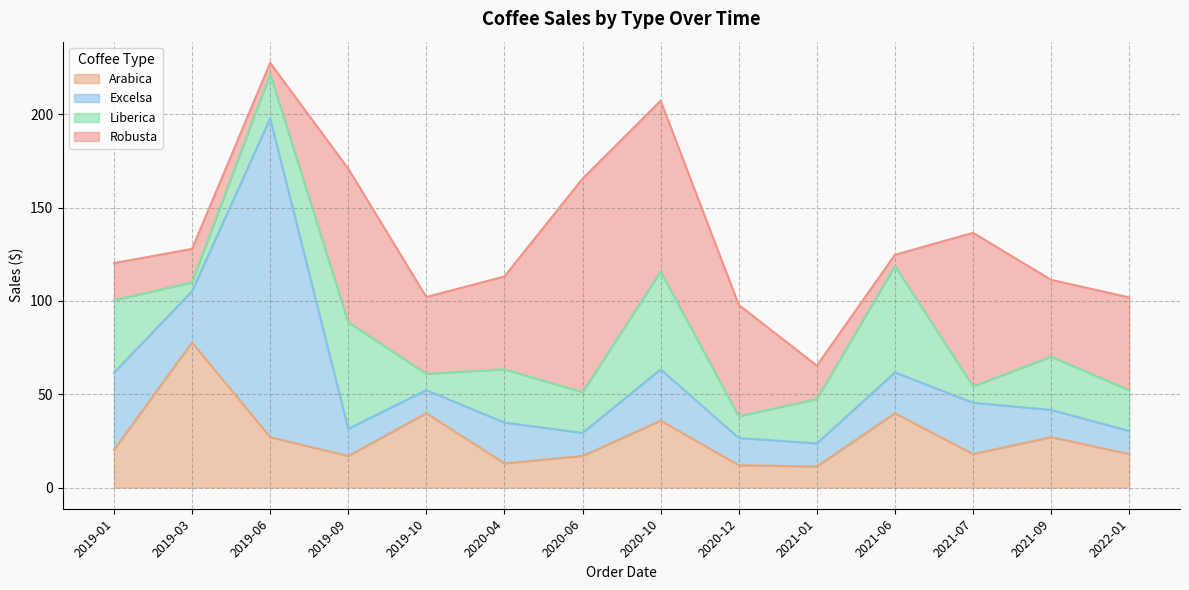

What are all the series names shown in the legend?

Arabica, Excelsa, Liberica, Robusta